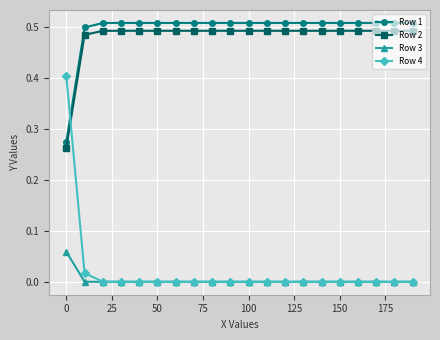

Which series has the widest spread of values?

Row 4